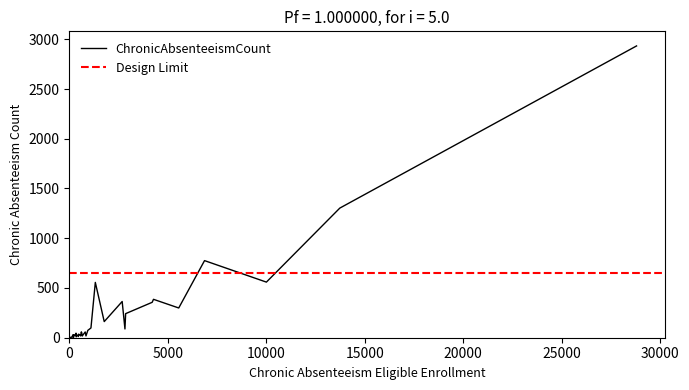

List the labels in order of value, largest first.

38, 23, 7, 35, 36, 6, 11, 16, 37, 10, 9, 21, 4, 31, 2, 28, 24, 20, 1, 27, 17, 3, 8, 22, 30, 39, 18, 12, 34, 29, 33, 15, 14, 25, 32, 19, 0, 13, 26, 5